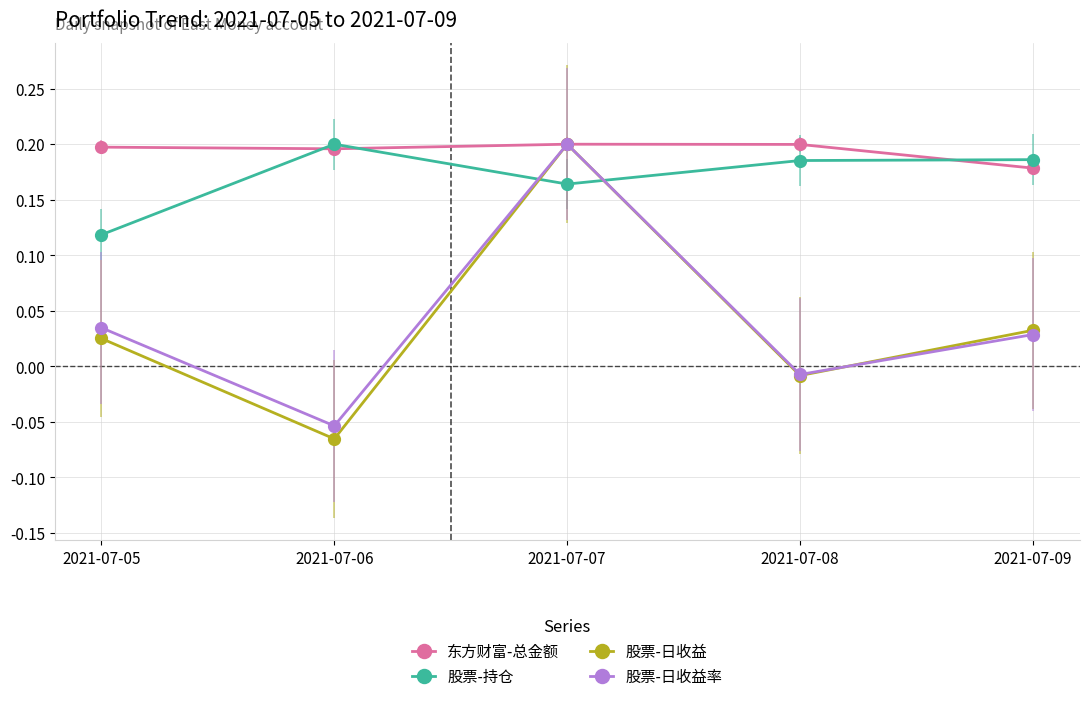

Which series has the widest spread of values?

股票-日收益